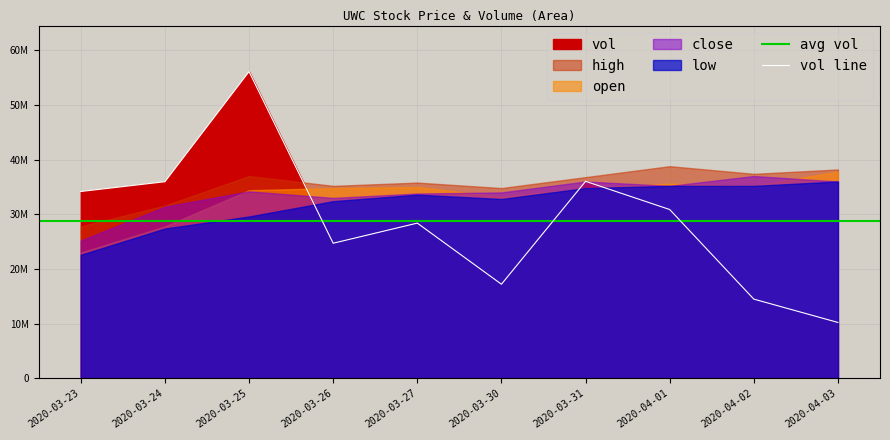

What position from the left is 2020-03-24?

2